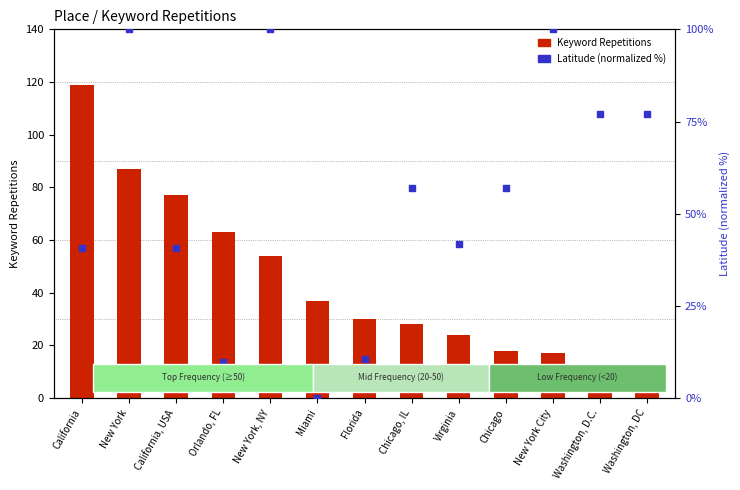

What are all the series names shown in the legend?

Keyword Repetitions, Latitude (normalized %)